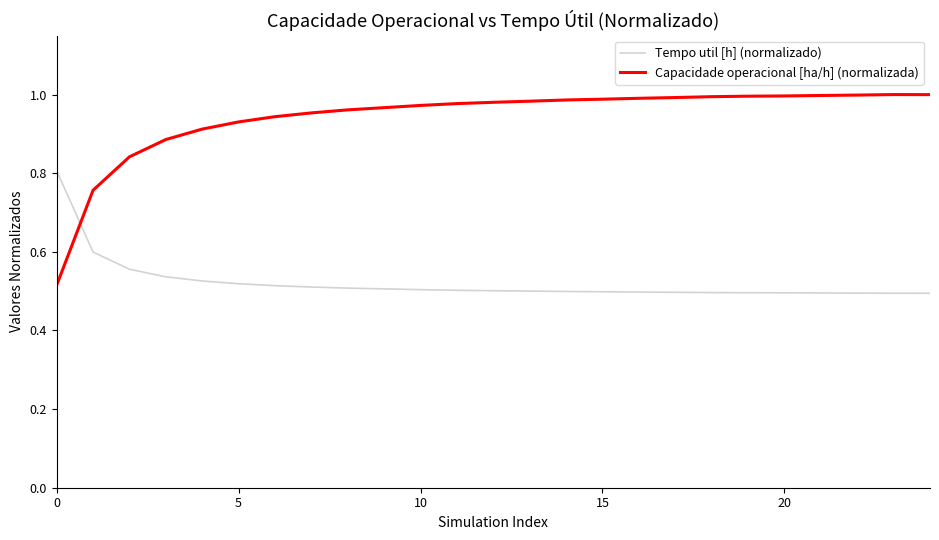

Which series has the largest total across all categories?

Capacidade operacional [ha/h] (normalizada)